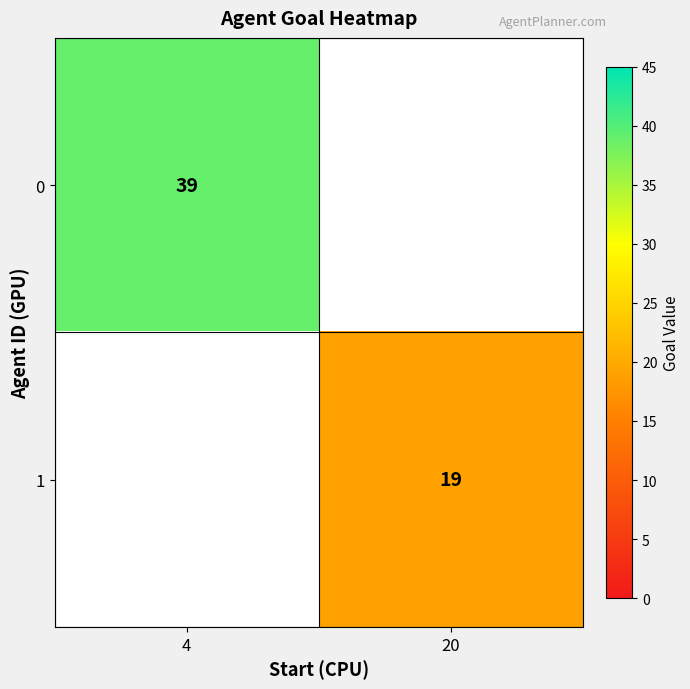

How many categories are shown in the chart?

2